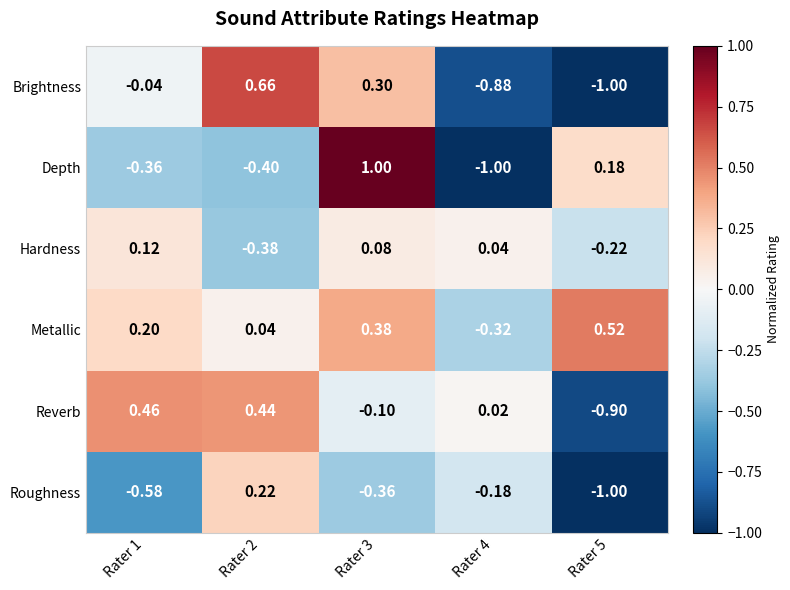

At Rater 2, list the series in order from largest to smallest.

Brightness, Reverb, Roughness, Metallic, Hardness, Depth